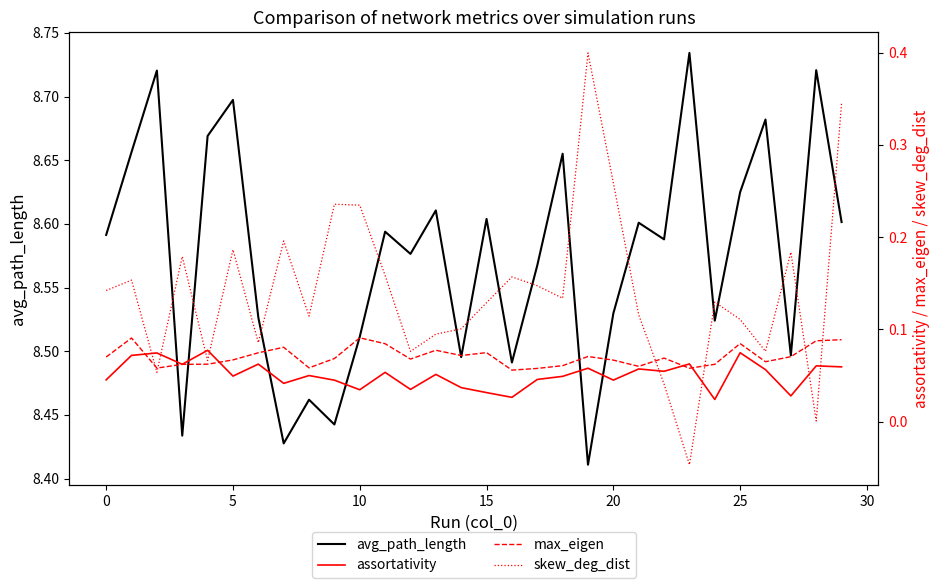

Which category has the highest value in the skew_deg_dist series?

19